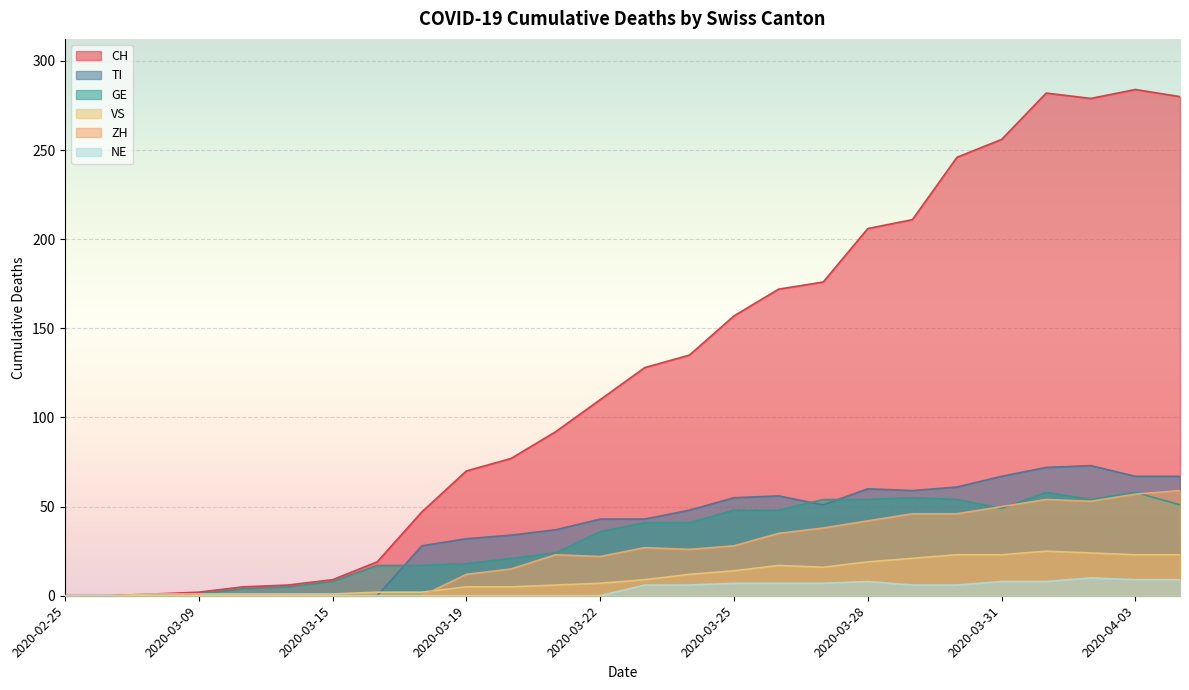

At which category does NE reach its first local peak?

2020-03-28